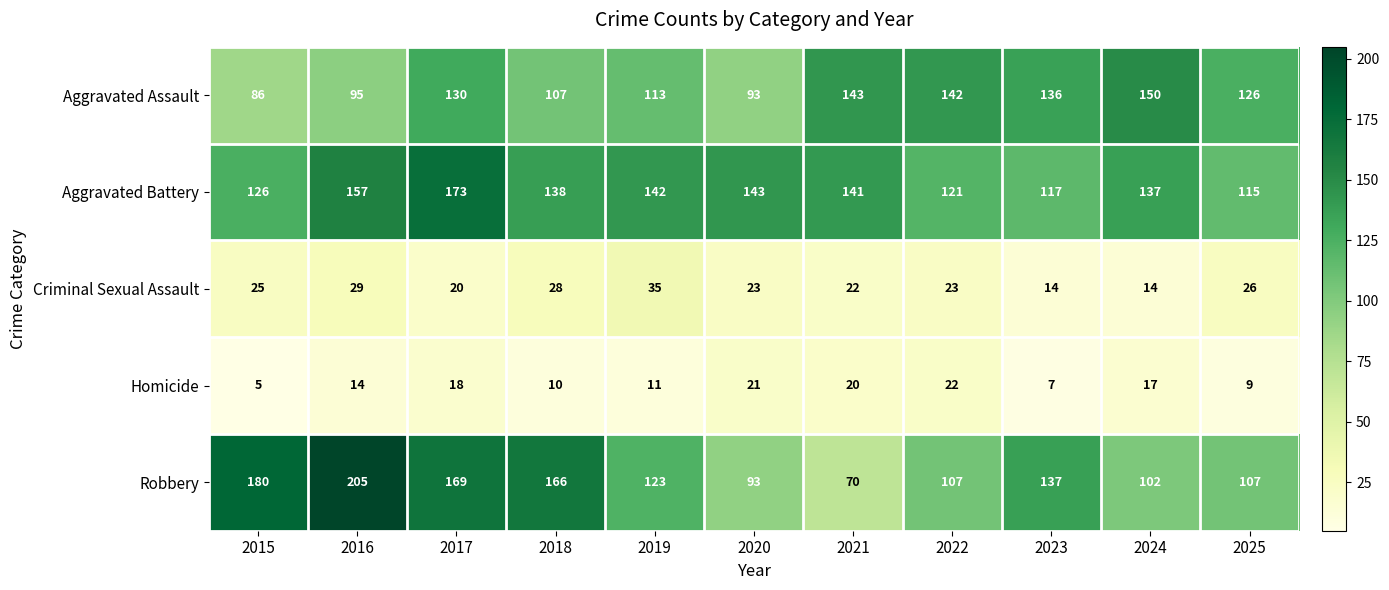

Rank the series by their maximum value, from lowest to highest.

Homicide, Criminal Sexual Assault, Aggravated Assault, Aggravated Battery, Robbery